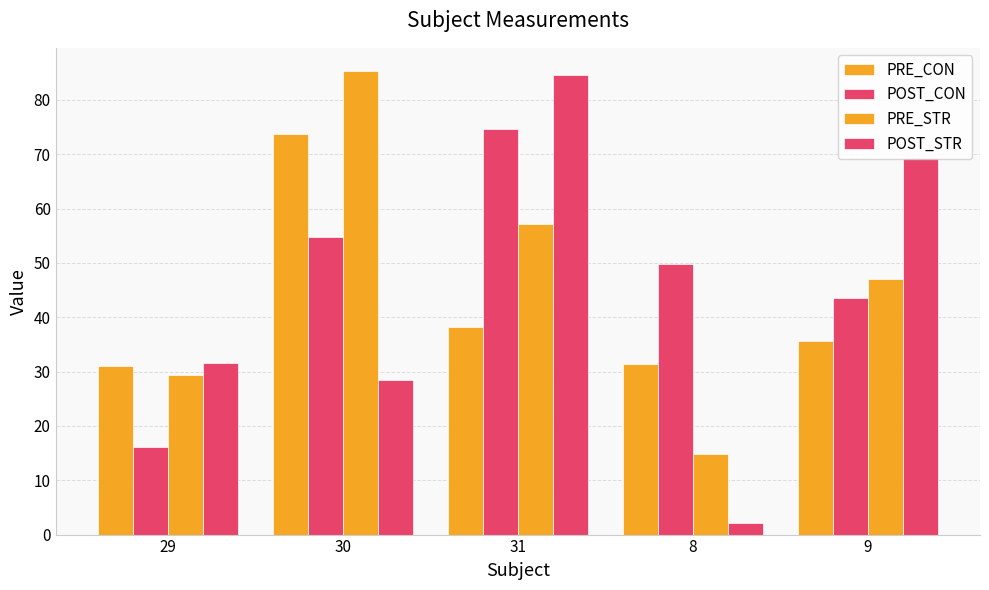

How many categories are shown in the chart?

5